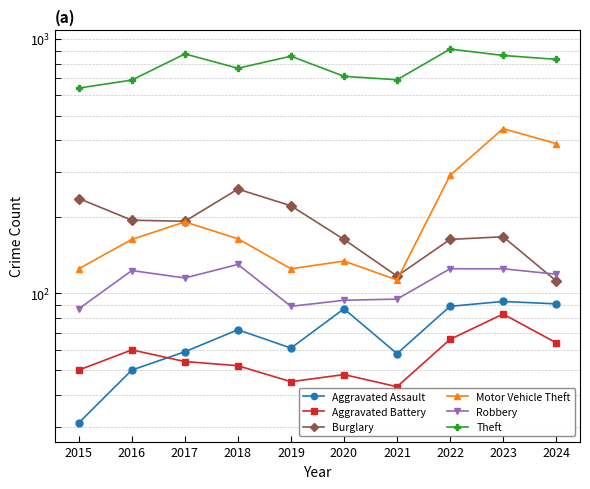

True or false: Theft and Robbery cross at least once.

False